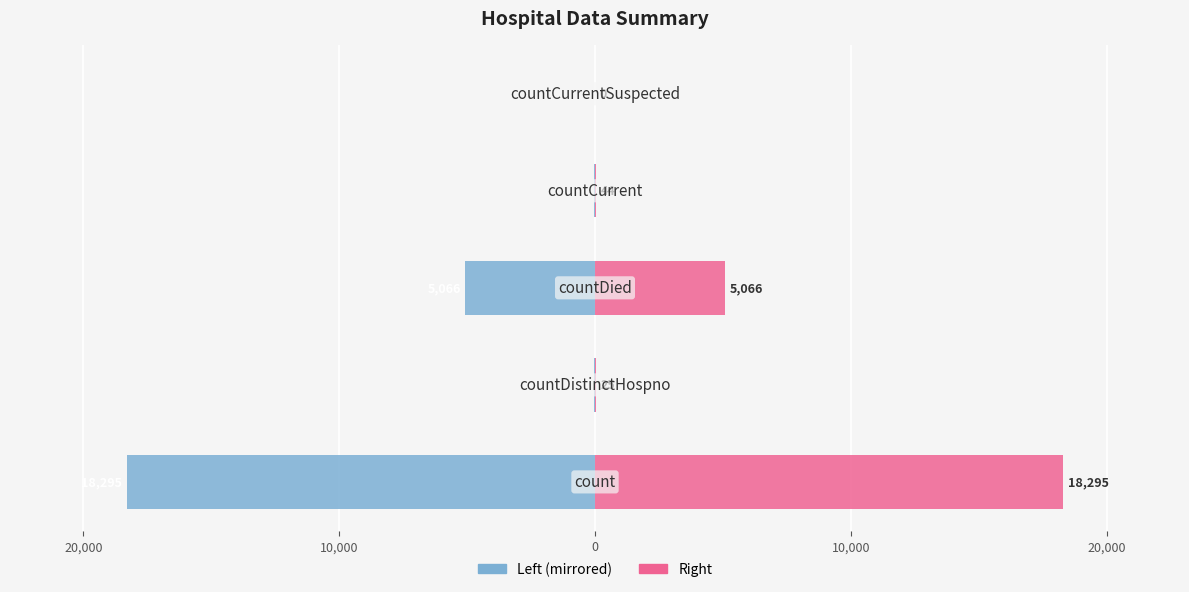

What is the difference between the maximum and minimum values in the Value (right) series?

18295